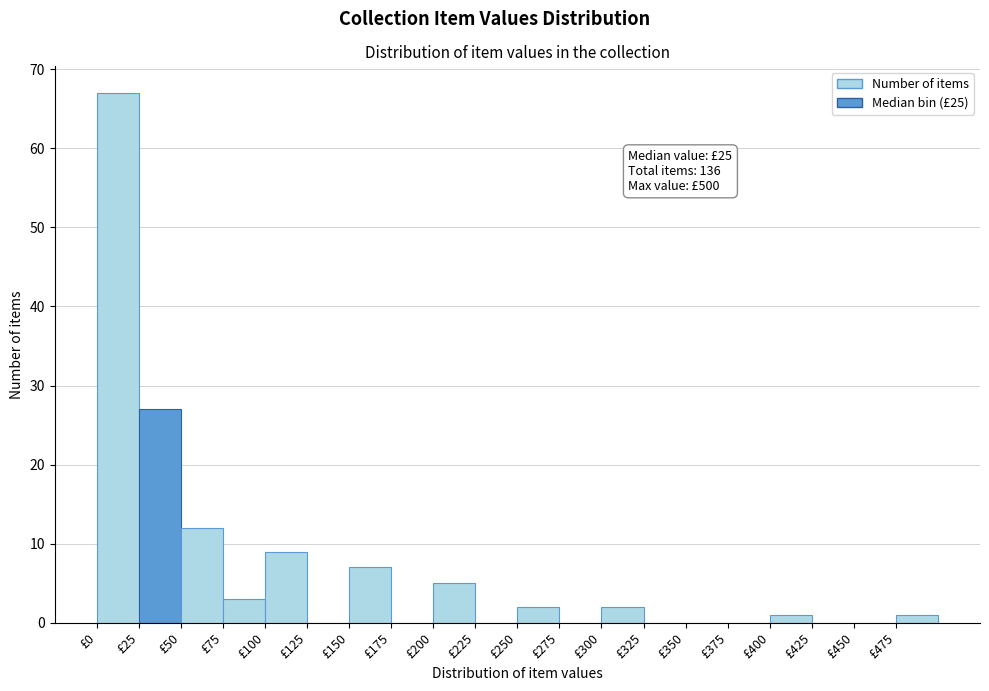

Which range on the x-axis has the tallest bar?

0 to 25